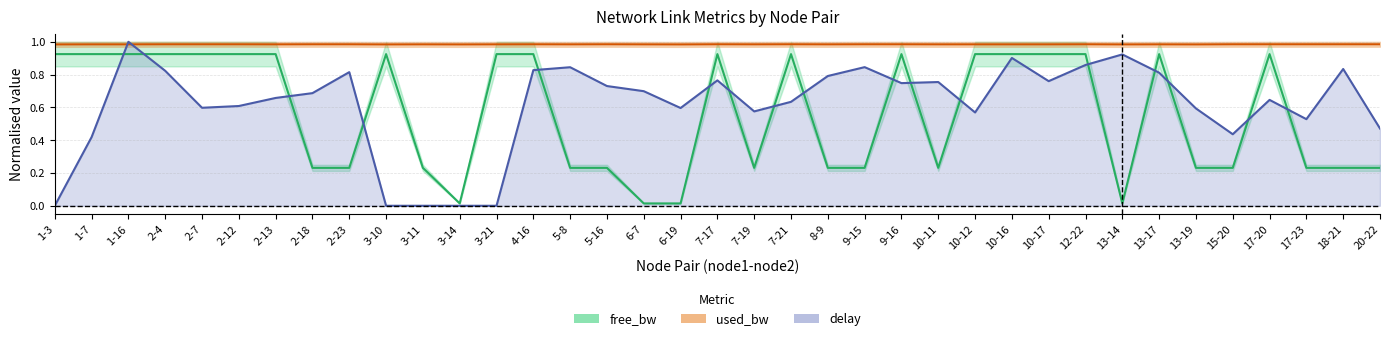

Reading left to right, list all the values displayed in this chart.

free_bw: 0.9	0.9	0.9	0.9	0.9	0.9	0.9	0.2	0.2	0.9	0.2	0.0	0.9	0.9	0.2	0.2	0.0	0.0	0.9	0.2	0.9	0.2	0.2	0.9	0.2	0.9	0.9	0.9	0.9	0.0	0.9	0.2	0.2	0.9	0.2	0.2	0.2
used_bw: 1.0	1.0	1.0	1.0	1.0	1.0	1.0	1.0	1.0	1.0	1.0	1.0	1.0	1.0	1.0	1.0	1.0	1.0	1.0	1.0	1.0	1.0	1.0	1.0	1.0	1.0	1.0	1.0	1.0	1.0	1.0	1.0	1.0	1.0	1.0	1.0	1.0
delay: 0.0	0.4	1.0	0.8	0.6	0.6	0.7	0.7	0.8	0.0	0.0	0.0	0.0	0.8	0.8	0.7	0.7	0.6	0.8	0.6	0.6	0.8	0.8	0.7	0.8	0.6	0.9	0.8	0.9	0.9	0.8	0.6	0.4	0.6	0.5	0.8	0.5